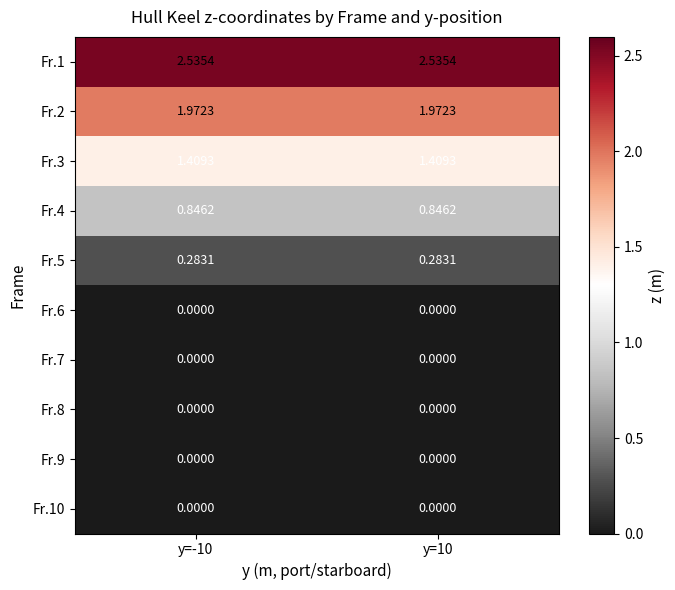

Is the value of Fr.4 at y=-10 greater than the value of Fr.3 at y=-10?

No